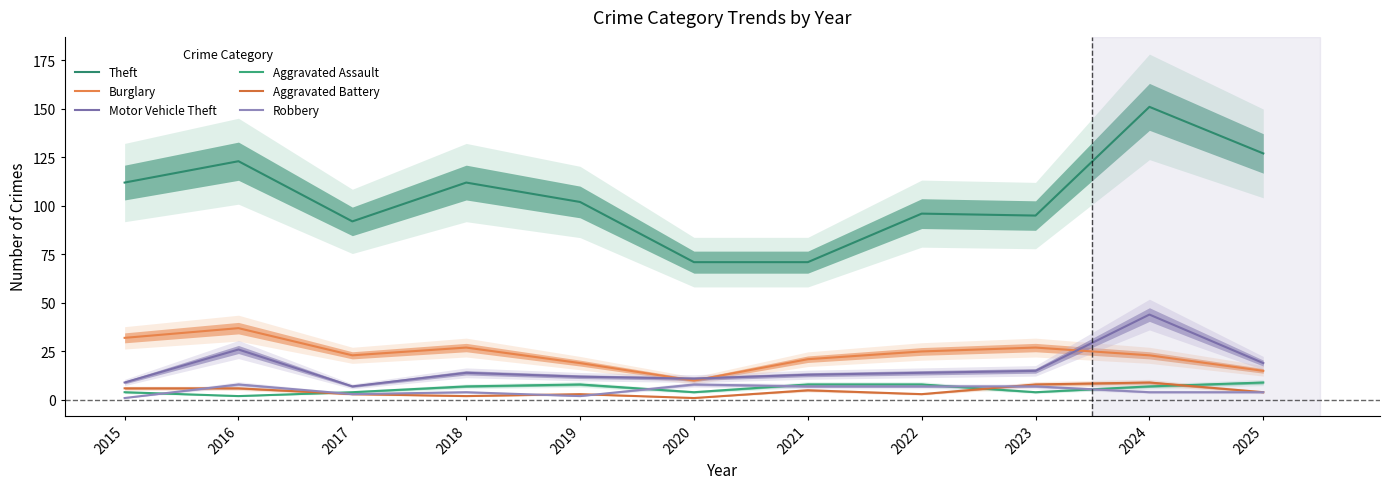

Where is Motor Vehicle Theft nearest to the value 25?

2016